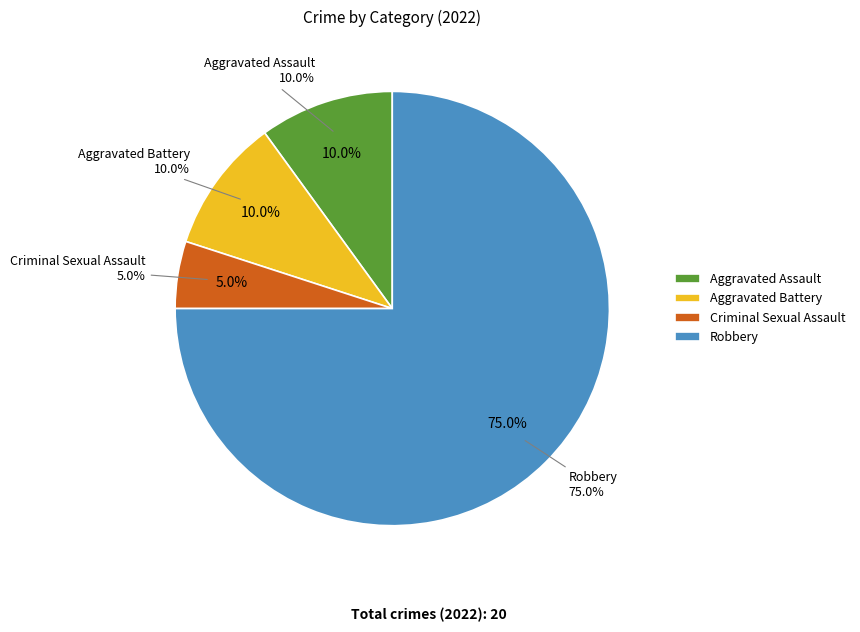

To the nearest percent, what percentage of the pie is Robbery?

75%